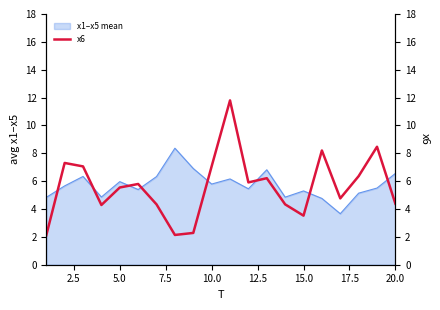

True or false: x1–x5 mean has a value of 7.1 at 15.0.

False